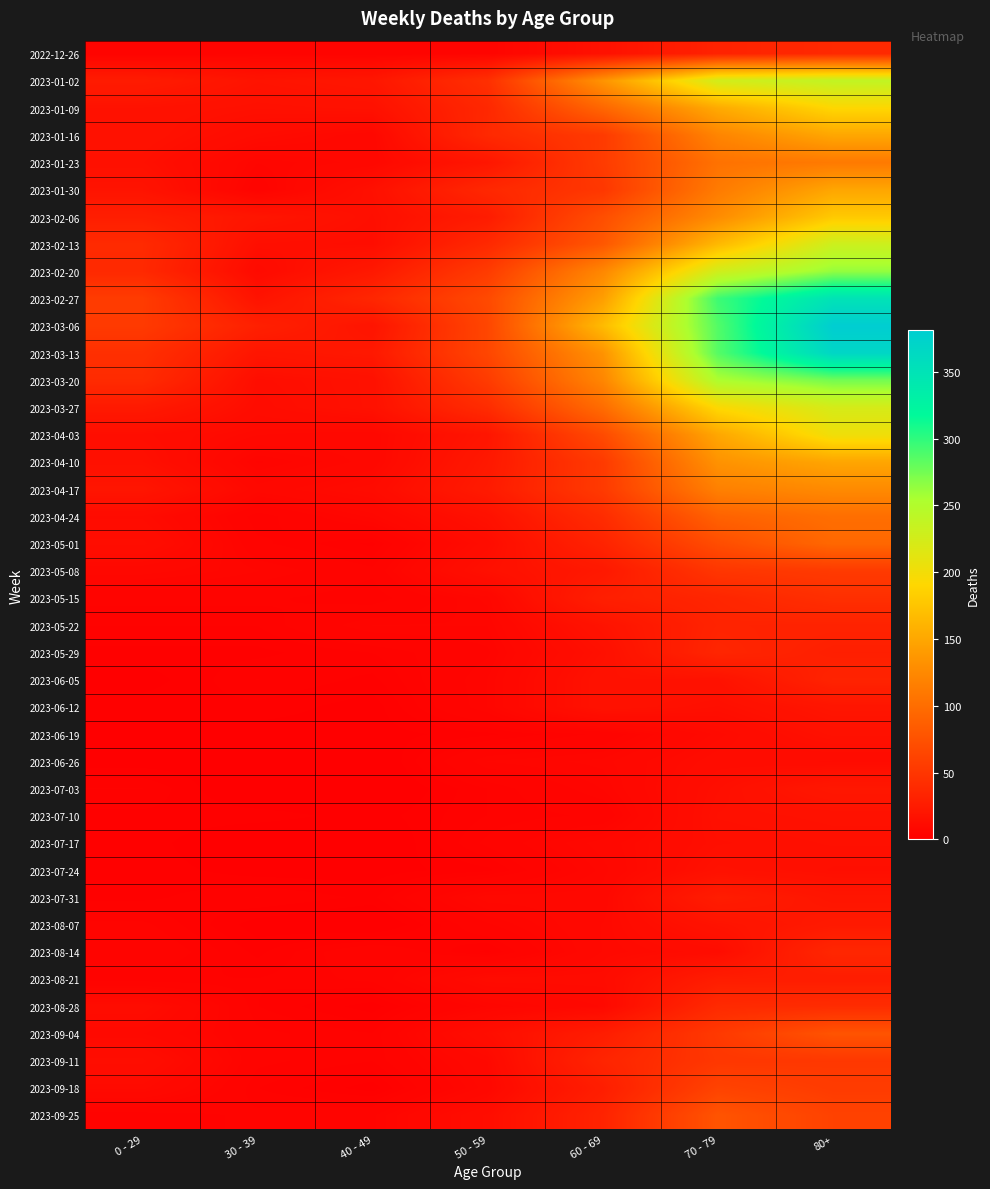

Reading right to left, what are all the values shown in this chart?

2022-12-26: 80+=38	70 - 79=32	60 - 69=16	50 - 59=5	40 - 49=4	30 - 39=5	0 - 29=4
2023-01-02: 80+=238	70 - 79=226	60 - 69=134	50 - 59=44	40 - 49=21	30 - 39=18	0 - 29=26
2023-01-09: 80+=191	70 - 79=153	60 - 69=94	50 - 59=37	40 - 49=16	30 - 39=15	0 - 29=17
2023-01-16: 80+=150	70 - 79=121	60 - 69=54	50 - 59=38	40 - 49=8	30 - 39=11	0 - 29=17
2023-01-23: 80+=111	70 - 79=104	60 - 69=55	50 - 59=21	40 - 49=8	30 - 39=6	0 - 29=15
2023-01-30: 80+=149	70 - 79=112	60 - 69=51	50 - 59=37	40 - 49=15	30 - 39=4	0 - 29=18
2023-02-06: 80+=179	70 - 79=127	60 - 69=72	50 - 59=26	40 - 49=14	30 - 39=20	0 - 29=28
2023-02-13: 80+=230	70 - 79=165	60 - 69=80	50 - 59=38	40 - 49=13	30 - 39=14	0 - 29=39
2023-02-20: 80+=263	70 - 79=227	60 - 69=123	50 - 59=55	40 - 49=23	30 - 39=10	0 - 29=38
2023-02-27: 80+=350	70 - 79=295	60 - 69=143	50 - 59=68	40 - 49=36	30 - 39=18	0 - 29=55
2023-03-06: 80+=381	70 - 79=287	60 - 69=167	50 - 59=65	40 - 49=19	30 - 39=30	0 - 29=54
2023-03-13: 80+=368	70 - 79=286	60 - 69=133	50 - 59=65	40 - 49=23	30 - 39=20	0 - 29=44
2023-03-20: 80+=275	70 - 79=253	60 - 69=122	50 - 59=55	40 - 49=16	30 - 39=13	0 - 29=40
2023-03-27: 80+=223	70 - 79=193	60 - 69=99	50 - 59=41	40 - 49=16	30 - 39=12	0 - 29=24
2023-04-03: 80+=203	70 - 79=150	60 - 69=69	50 - 59=20	40 - 49=8	30 - 39=9	0 - 29=13
2023-04-10: 80+=149	70 - 79=133	60 - 69=54	50 - 59=23	40 - 49=8	30 - 39=5	0 - 29=15
2023-04-17: 80+=126	70 - 79=117	60 - 69=54	50 - 59=25	40 - 49=11	30 - 39=8	0 - 29=20
2023-04-24: 80+=101	70 - 79=90	60 - 69=41	50 - 59=16	40 - 49=7	30 - 39=3	0 - 29=11
2023-05-01: 80+=95	70 - 79=71	60 - 69=33	50 - 59=12	40 - 49=2	30 - 39=4	0 - 29=13
2023-05-08: 80+=54	70 - 79=50	60 - 69=23	50 - 59=15	40 - 49=4	30 - 39=6	0 - 29=8
2023-05-15: 80+=44	70 - 79=35	60 - 69=29	50 - 59=7	40 - 49=3	30 - 39=4	0 - 29=4
2023-05-22: 80+=32	70 - 79=33	60 - 69=18	50 - 59=6	40 - 49=6	30 - 39=3	0 - 29=3
2023-05-29: 80+=29	70 - 79=35	60 - 69=15	50 - 59=5	40 - 49=3	30 - 39=2	0 - 29=2
2023-06-05: 80+=33	70 - 79=17	60 - 69=17	50 - 59=6	40 - 49=2	30 - 39=3	0 - 29=1
2023-06-12: 80+=20	70 - 79=14	60 - 69=17	50 - 59=6	40 - 49=1	30 - 39=2	0 - 29=2
2023-06-19: 80+=16	70 - 79=10	60 - 69=4	50 - 59=2	40 - 49=1	30 - 39=1	0 - 29=1
2023-06-26: 80+=11	70 - 79=12	60 - 69=7	50 - 59=6	40 - 49=0	30 - 39=1	0 - 29=1
2023-07-03: 80+=22	70 - 79=14	60 - 69=6	50 - 59=3	40 - 49=0	30 - 39=0	0 - 29=3
2023-07-10: 80+=16	70 - 79=15	60 - 69=4	50 - 59=3	40 - 49=1	30 - 39=2	0 - 29=2
2023-07-17: 80+=15	70 - 79=14	60 - 69=8	50 - 59=4	40 - 49=0	30 - 39=0	0 - 29=2
2023-07-24: 80+=14	70 - 79=16	60 - 69=7	50 - 59=2	40 - 49=1	30 - 39=1	0 - 29=2
2023-07-31: 80+=20	70 - 79=27	60 - 69=8	50 - 59=8	40 - 49=2	30 - 39=3	0 - 29=2
2023-08-07: 80+=24	70 - 79=18	60 - 69=9	50 - 59=5	40 - 49=0	30 - 39=1	0 - 29=4
2023-08-14: 80+=36	70 - 79=12	60 - 69=9	50 - 59=2	40 - 49=5	30 - 39=2	0 - 29=5
2023-08-21: 80+=27	70 - 79=27	60 - 69=11	50 - 59=11	40 - 49=4	30 - 39=3	0 - 29=3
2023-08-28: 80+=41	70 - 79=39	60 - 69=9	50 - 59=6	40 - 49=1	30 - 39=3	0 - 29=12
2023-09-04: 80+=77	70 - 79=53	60 - 69=27	50 - 59=13	40 - 49=3	30 - 39=4	0 - 29=9
2023-09-11: 80+=52	70 - 79=51	60 - 69=34	50 - 59=9	40 - 49=3	30 - 39=4	0 - 29=13
2023-09-18: 80+=55	70 - 79=62	60 - 69=28	50 - 59=8	40 - 49=1	30 - 39=3	0 - 29=10
2023-09-25: 80+=61	70 - 79=77	60 - 69=33	50 - 59=13	40 - 49=5	30 - 39=4	0 - 29=3